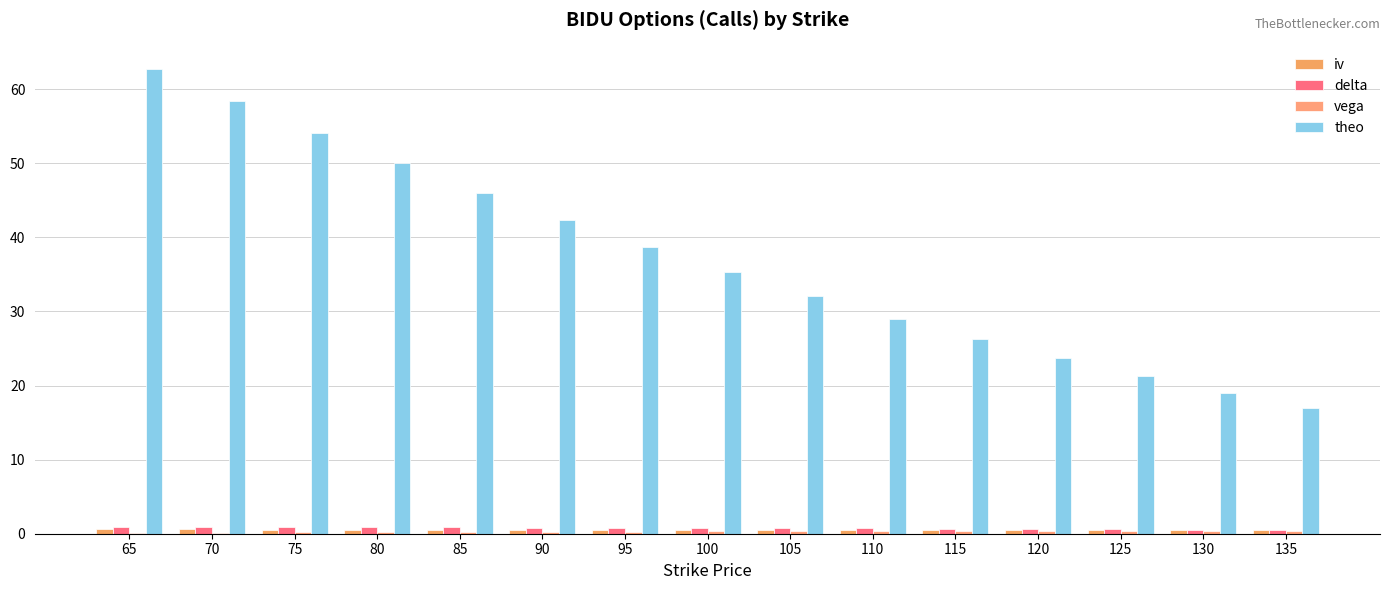

True or false: delta has a value of 0.7 at 110.

True